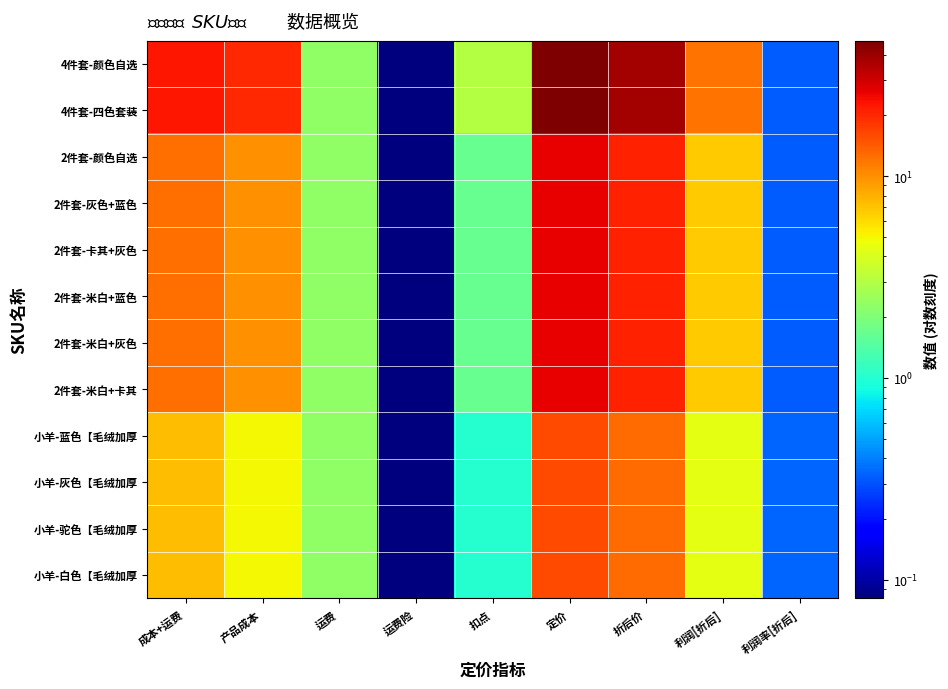

Reading left to right, list all the values displayed in this chart.

小羊-白色【毛绒加厚: 成本+运费=7.3	产品成本=5.0	运费=2.3	运费险=0.1	扣点=1.0	定价=15.9	折后价=12.7	利润[折后]=4.3	利润率[折后]=0.3
小羊-驼色【毛绒加厚: 成本+运费=7.3	产品成本=5.0	运费=2.3	运费险=0.1	扣点=1.0	定价=15.9	折后价=12.7	利润[折后]=4.3	利润率[折后]=0.3
小羊-灰色【毛绒加厚: 成本+运费=7.3	产品成本=5.0	运费=2.3	运费险=0.1	扣点=1.0	定价=15.9	折后价=12.7	利润[折后]=4.3	利润率[折后]=0.3
小羊-蓝色【毛绒加厚: 成本+运费=7.3	产品成本=5.0	运费=2.3	运费险=0.1	扣点=1.0	定价=15.9	折后价=12.7	利润[折后]=4.3	利润率[折后]=0.3
2件套-米白+卡其: 成本+运费=12.3	产品成本=10.0	运费=2.3	运费险=0.1	扣点=1.7	定价=25.9	折后价=20.7	利润[折后]=6.7	利润率[折后]=0.3
2件套-米白+灰色: 成本+运费=12.3	产品成本=10.0	运费=2.3	运费险=0.1	扣点=1.7	定价=25.9	折后价=20.7	利润[折后]=6.7	利润率[折后]=0.3
2件套-米白+蓝色: 成本+运费=12.3	产品成本=10.0	运费=2.3	运费险=0.1	扣点=1.7	定价=25.9	折后价=20.7	利润[折后]=6.7	利润率[折后]=0.3
2件套-卡其+灰色: 成本+运费=12.3	产品成本=10.0	运费=2.3	运费险=0.1	扣点=1.7	定价=25.9	折后价=20.7	利润[折后]=6.7	利润率[折后]=0.3
2件套-灰色+蓝色: 成本+运费=12.3	产品成本=10.0	运费=2.3	运费险=0.1	扣点=1.7	定价=25.9	折后价=20.7	利润[折后]=6.7	利润率[折后]=0.3
2件套-颜色自选: 成本+运费=12.3	产品成本=10.0	运费=2.3	运费险=0.1	扣点=1.7	定价=25.9	折后价=20.7	利润[折后]=6.7	利润率[折后]=0.3
4件套-四色套装: 成本+运费=22.3	产品成本=20.0	运费=2.3	运费险=0.1	扣点=3.0	定价=46.9	折后价=37.5	利润[折后]=12.1	利润率[折后]=0.3
4件套-颜色自选: 成本+运费=22.3	产品成本=20.0	运费=2.3	运费险=0.1	扣点=3.0	定价=46.9	折后价=37.5	利润[折后]=12.1	利润率[折后]=0.3